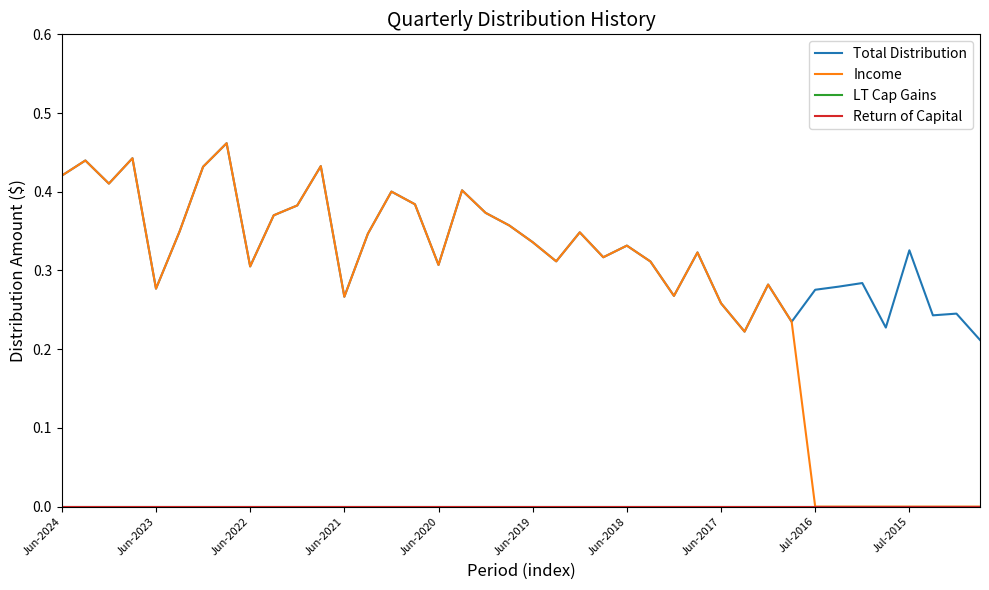

Does the chart have visible grid lines?

No